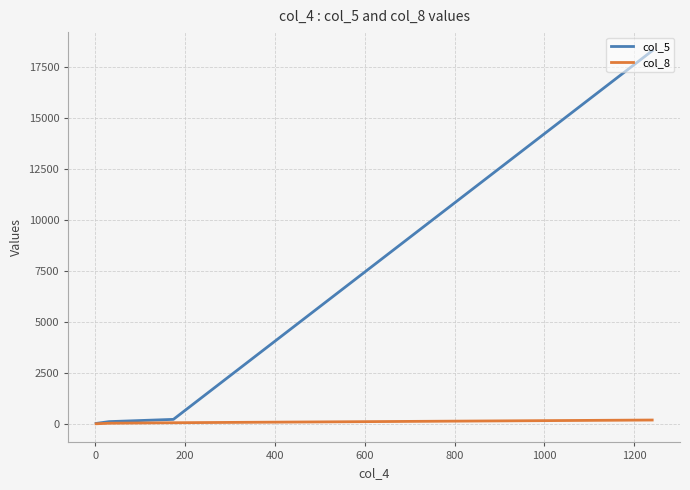

What is the maximum value shown in the chart?

18272